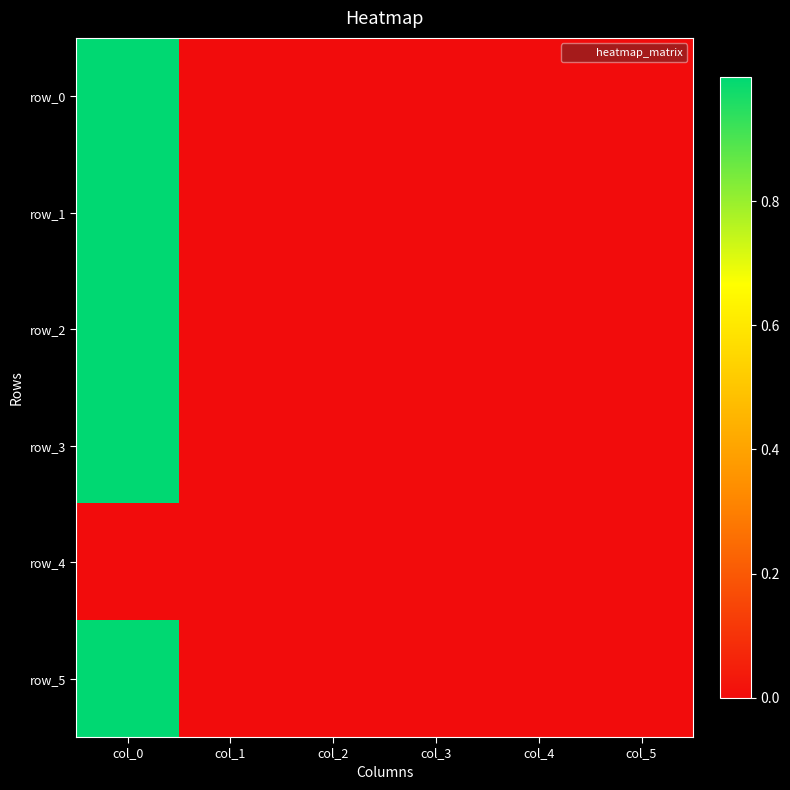

At col_3, list the series in order from largest to smallest.

row_3, row_0, row_4, row_5, row_1, row_2